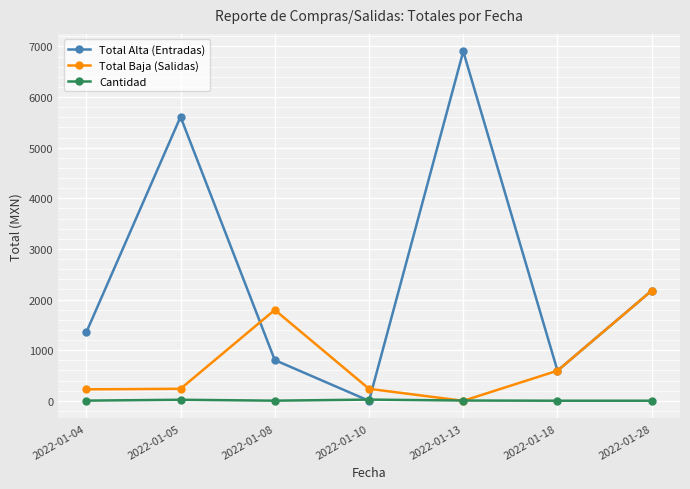

List the series in order of their overall mean, highest first.

Total Alta (Entradas), Total Baja (Salidas), Cantidad